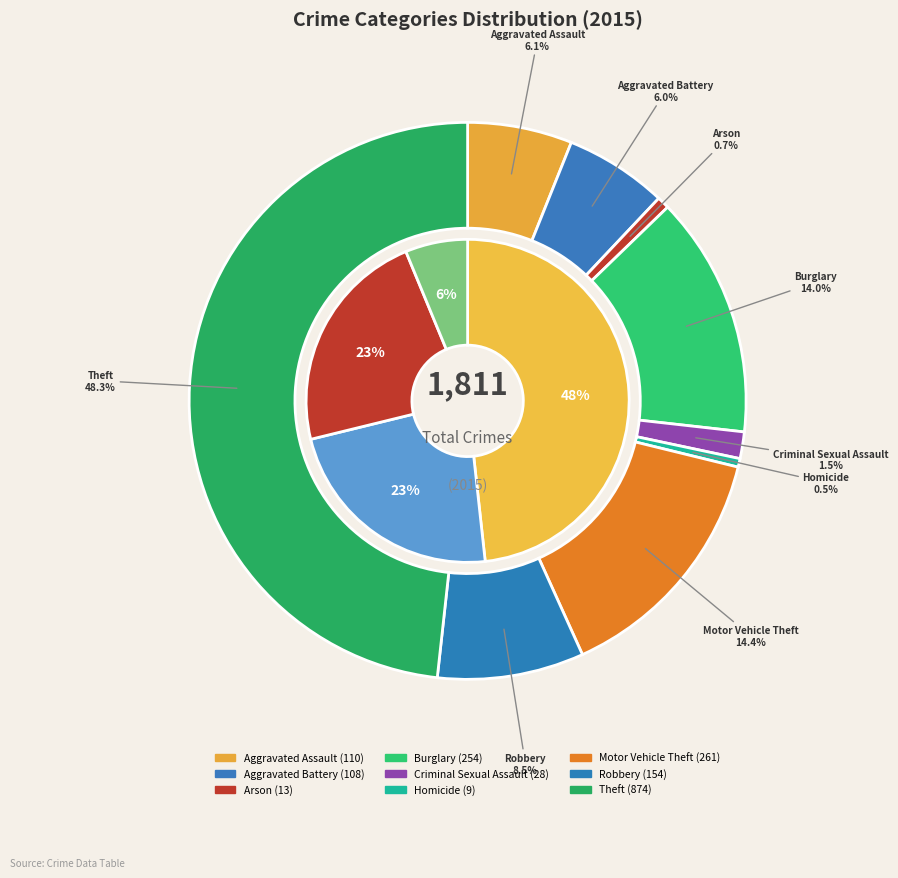

To the nearest percent, what is the average slice percentage?

11%